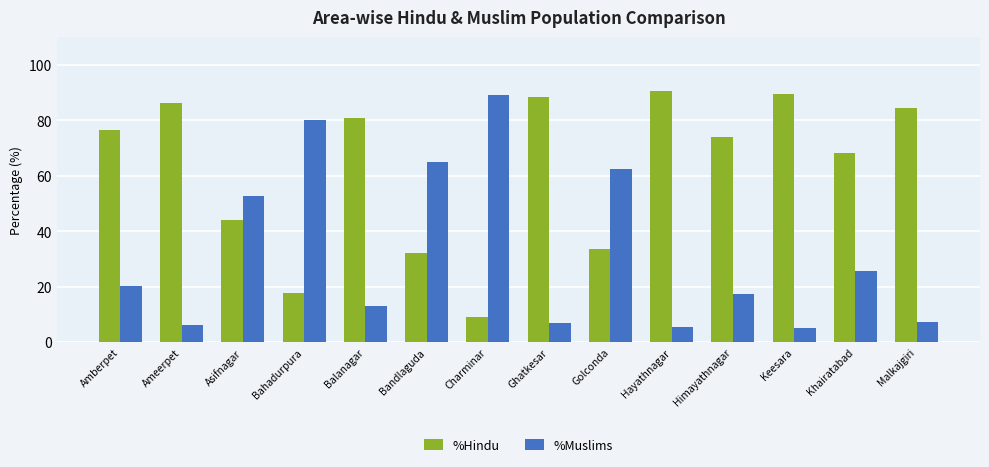

What is the spread (max minus min) of values at Ameerpet?

80.3